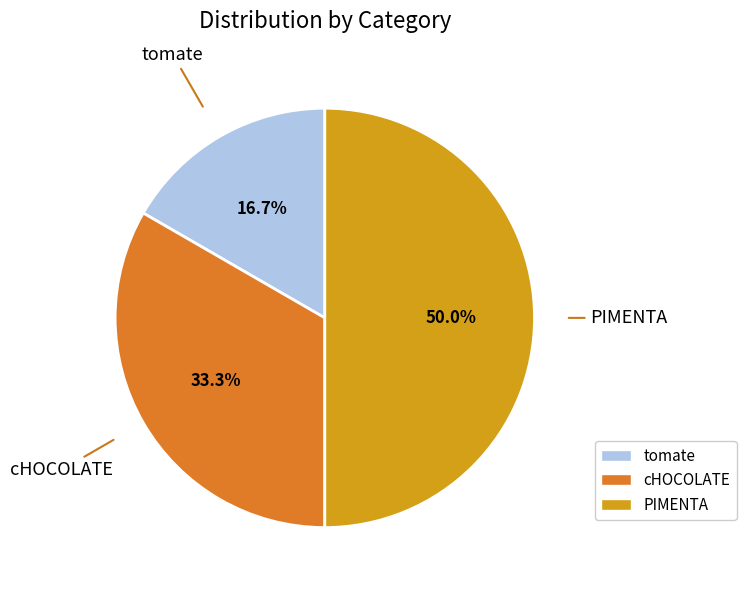

Does cHOCOLATE account for over 50% of the chart?

No